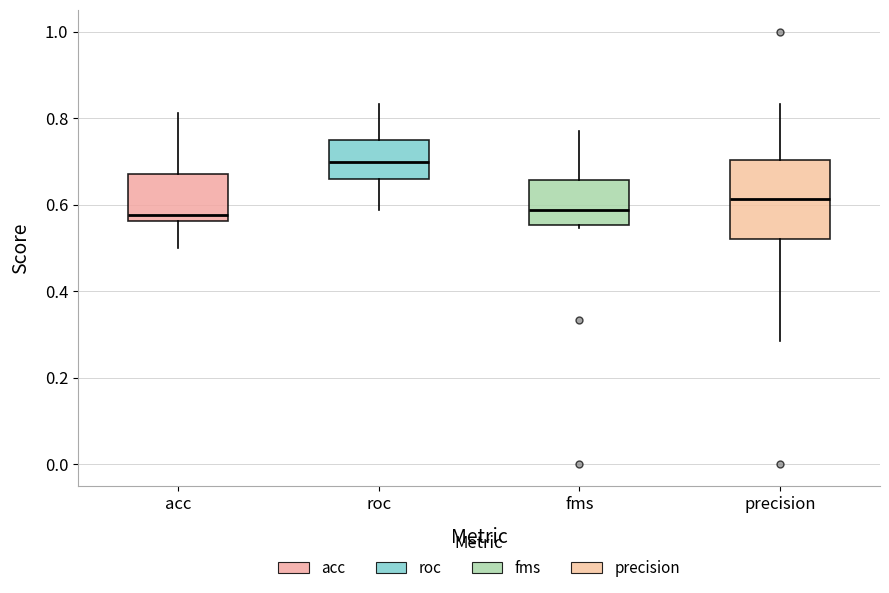

Comparing the boxes themselves (not the whiskers), which one is the tallest?

precision